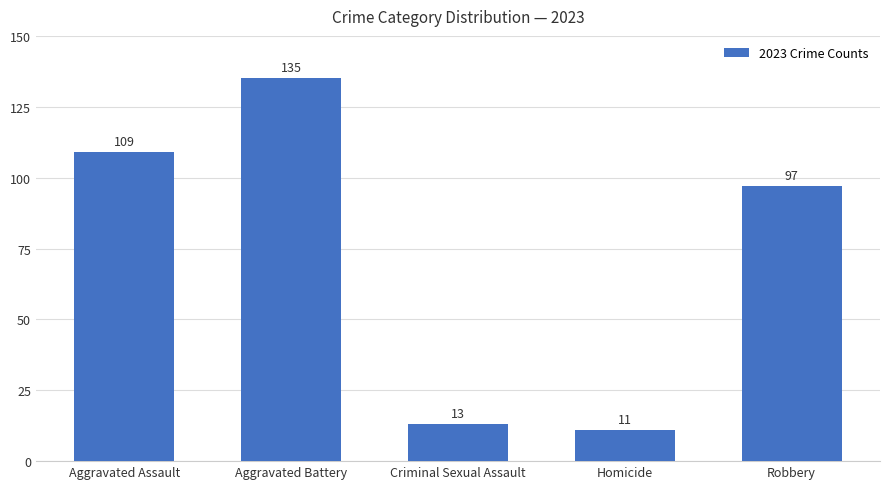

Does the chart contain any negative values?

No